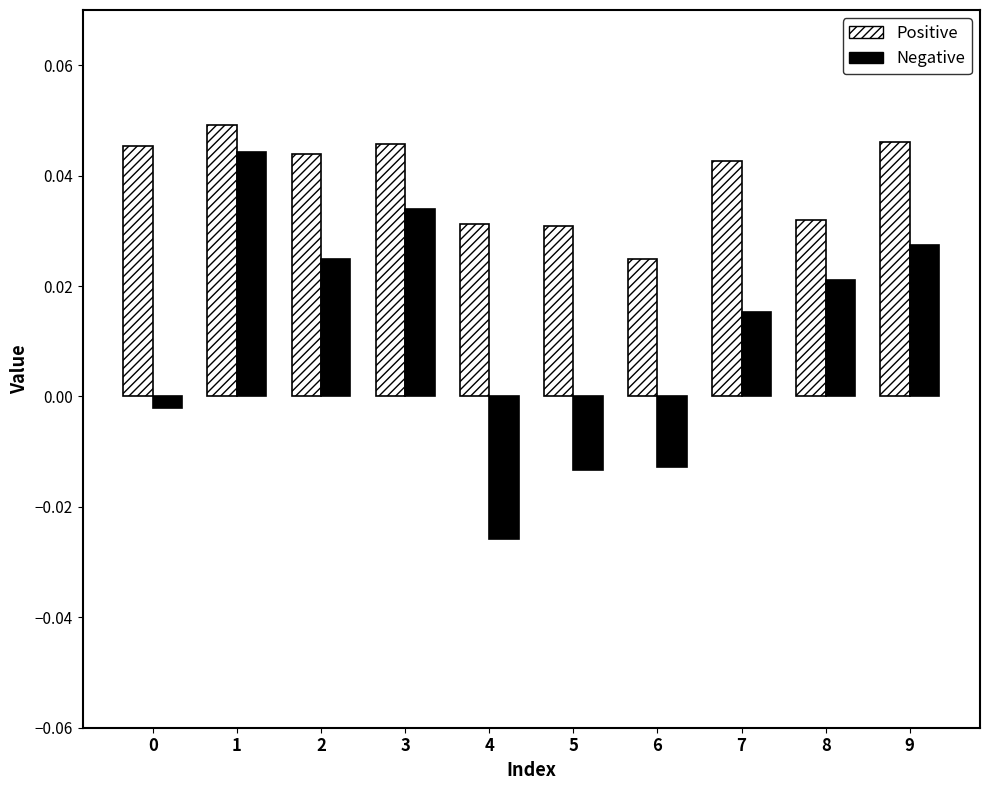

Which category has the lowest value across all series?

4